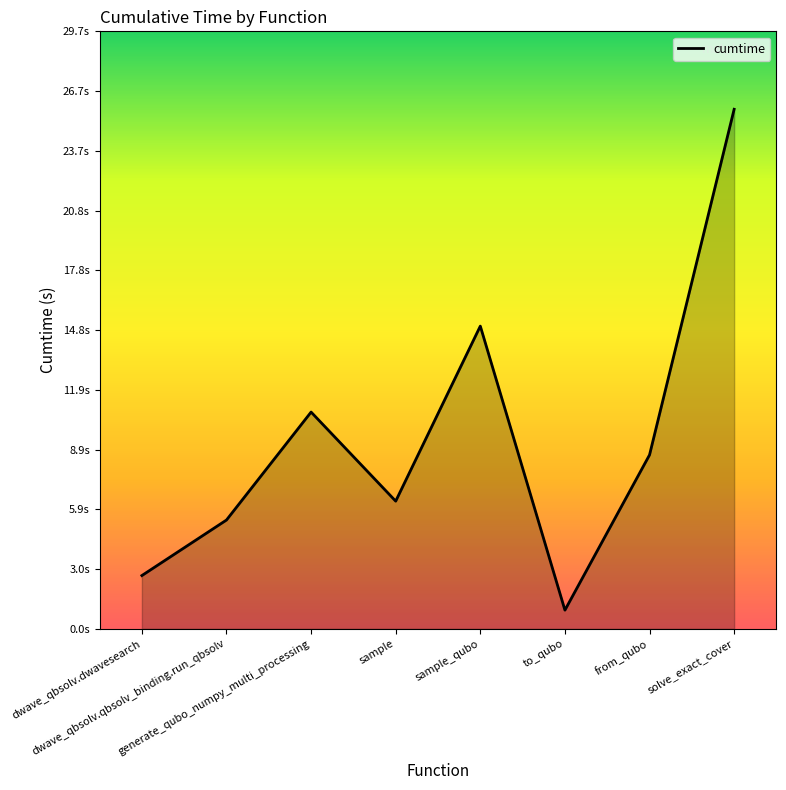

Approximately how many times larger is the value at dwave_qbsolv.qbsolv_binding.run_qbsolv compared to sample?

0.9